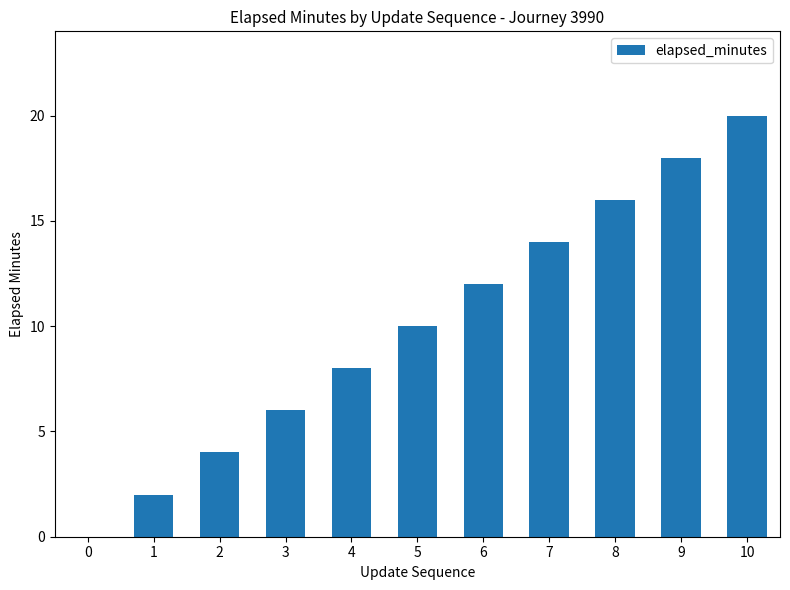

Which category has the highest value across all series?

10